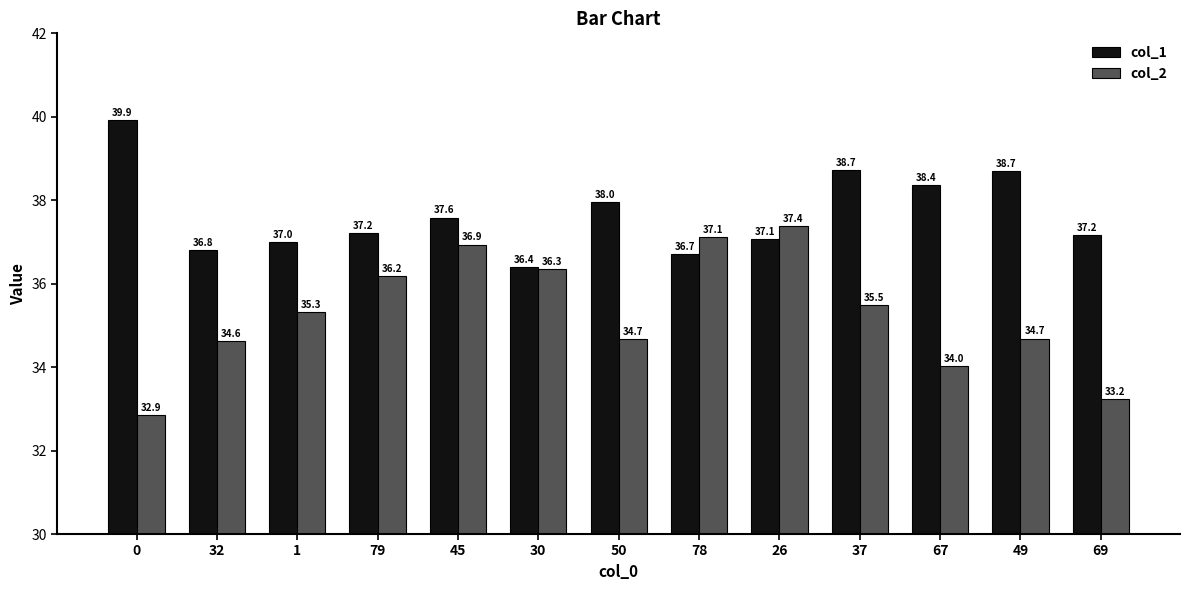

What is the difference between the highest and lowest values at 78?

0.4